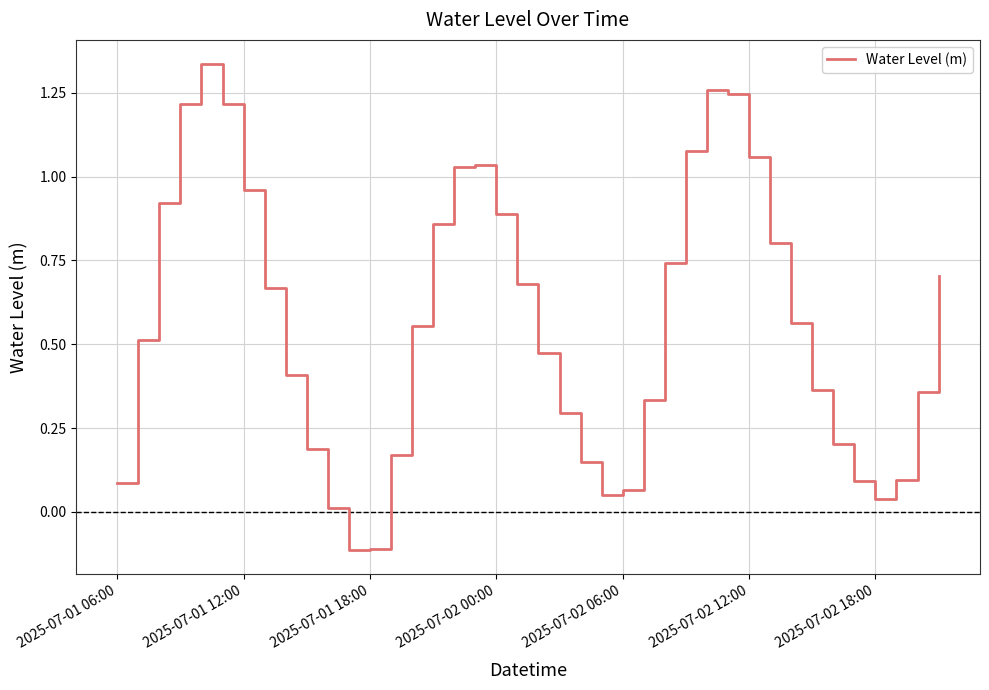

What is the difference between the maximum and minimum values?

1.4